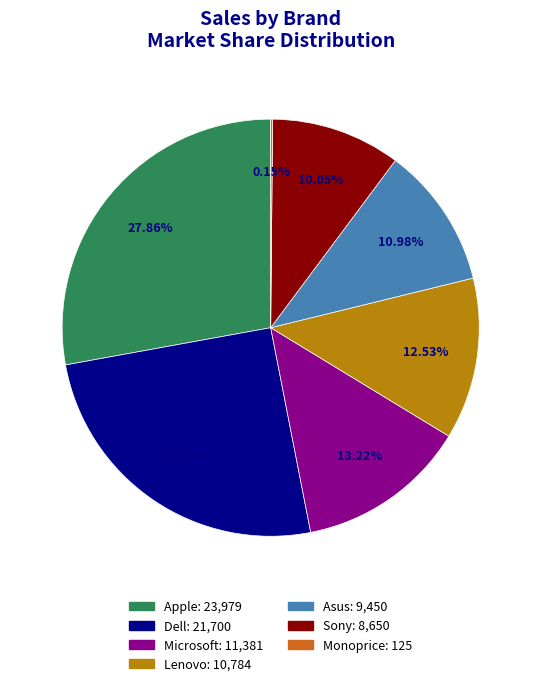

Do Microsoft and Asus together represent more than half of the pie?

No